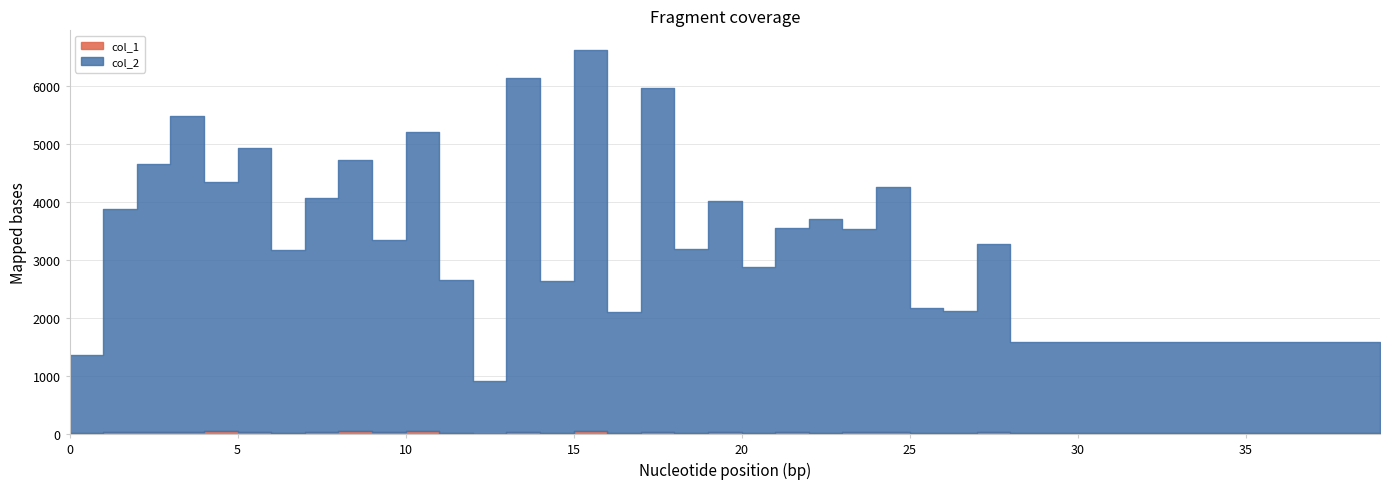

Is it true that col_2 equals 4673 at 8?

True